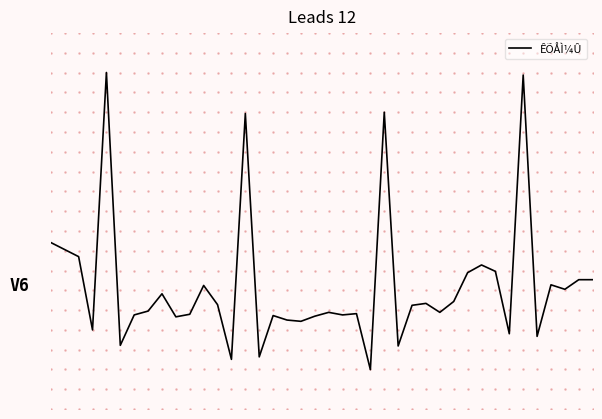

Is this an area chart (filled region under the line)?

No